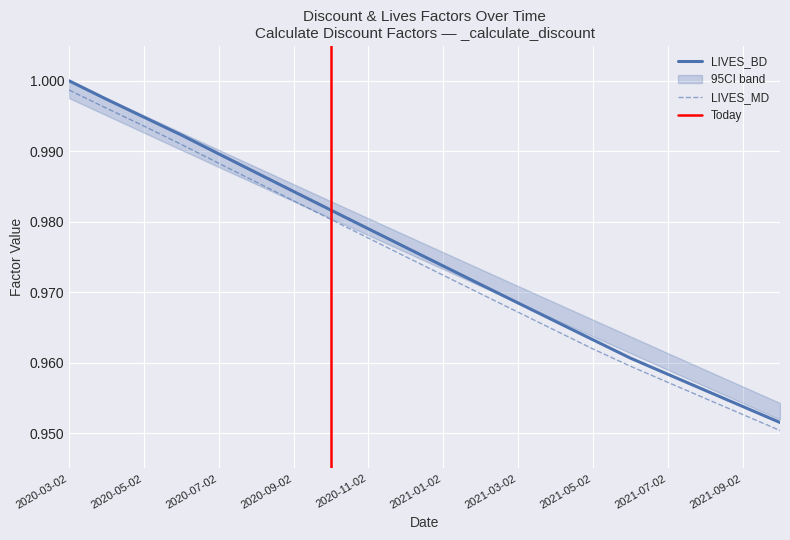

True or false: LIVES_MD has more than 1 interior local peaks.

False